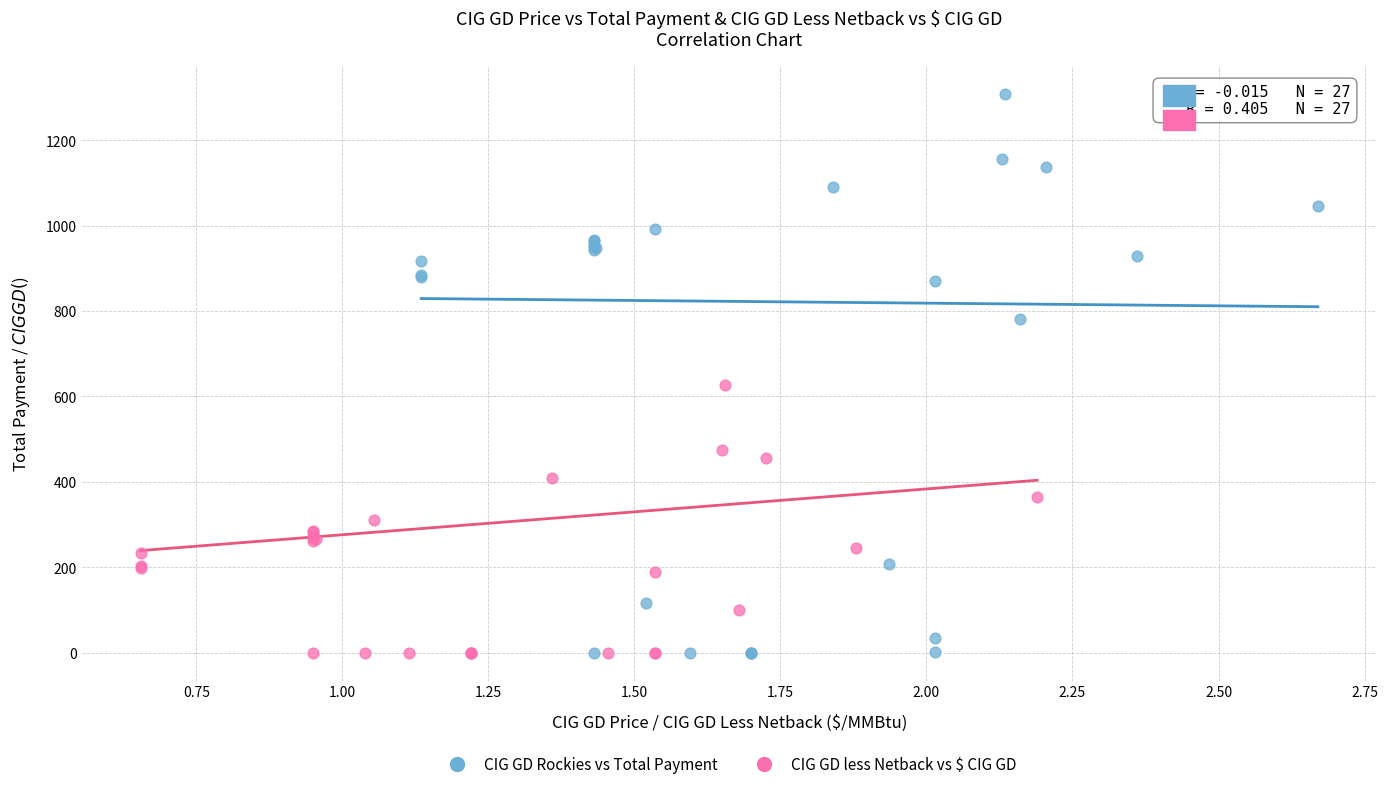

Which series has the largest Y range (max minus min)?

CIG GD Rockies vs Total Payment